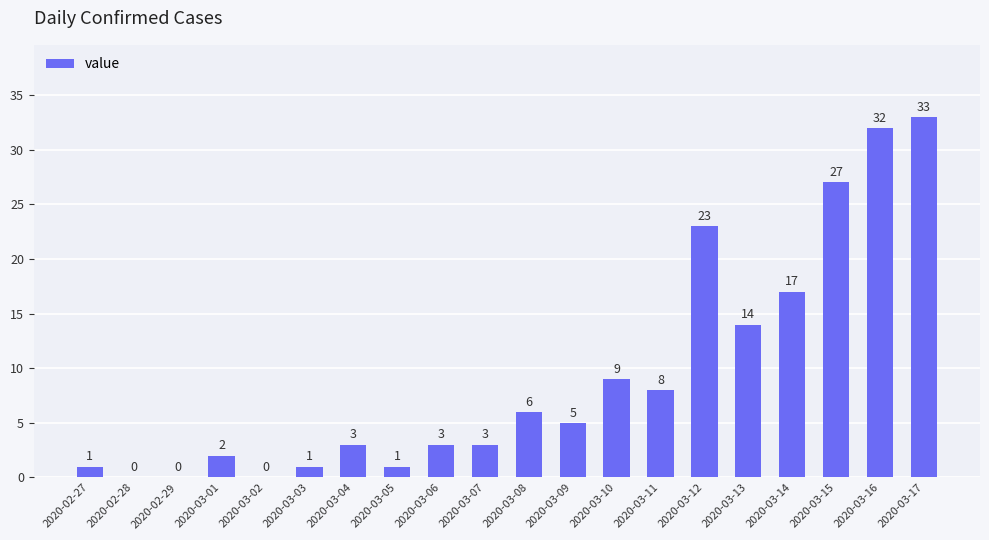

Where is the data nearest to the value 16?

2020-03-14